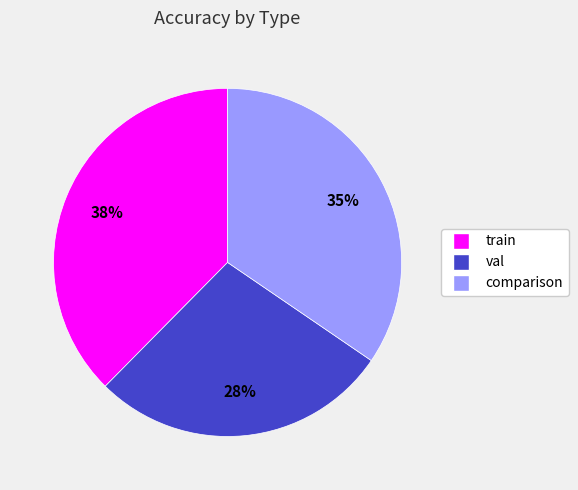

Which has a higher value, val or train?

train